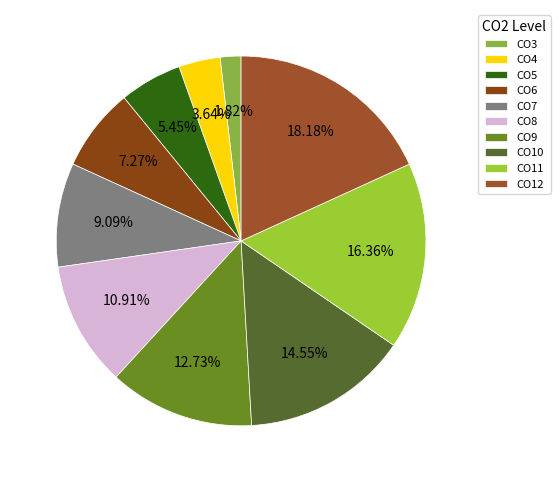

Which has a higher value, CO12 or CO9?

CO12